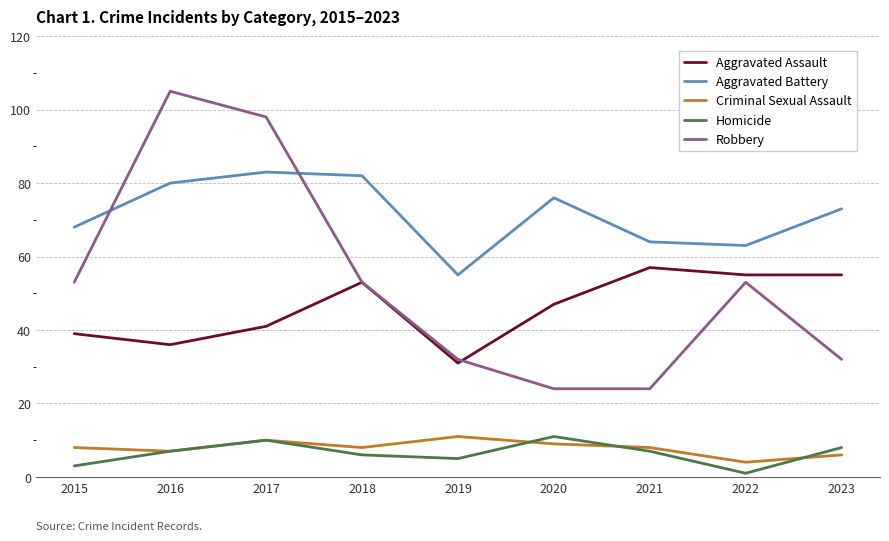

Is it true that Aggravated Assault equals 48 at 2019?

False